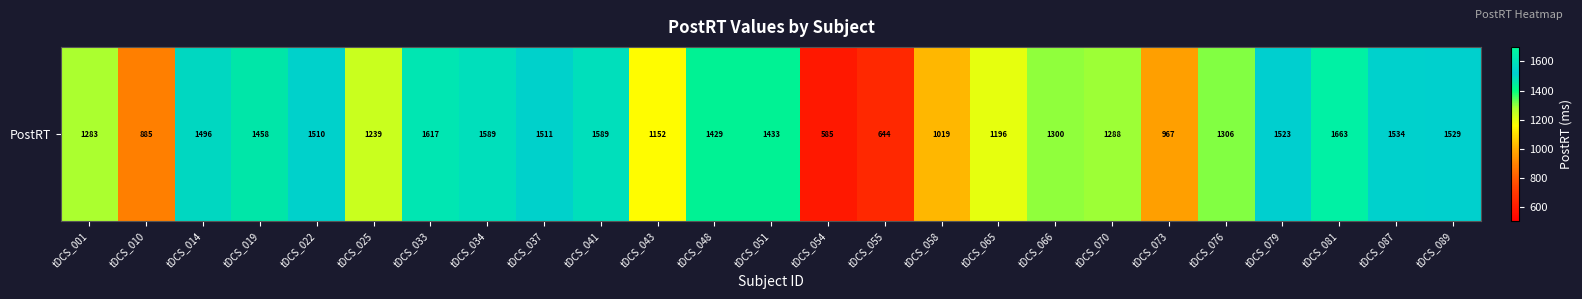

List the labels in order of value, largest first.

tDCS_081, tDCS_033, tDCS_034, tDCS_041, tDCS_087, tDCS_089, tDCS_079, tDCS_037, tDCS_022, tDCS_014, tDCS_019, tDCS_051, tDCS_048, tDCS_076, tDCS_066, tDCS_070, tDCS_001, tDCS_025, tDCS_065, tDCS_043, tDCS_058, tDCS_073, tDCS_010, tDCS_055, tDCS_054